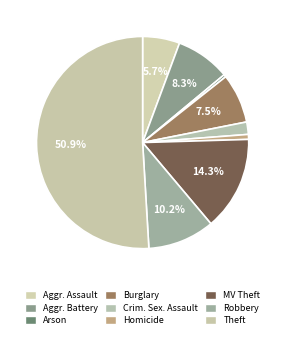

How many segments does this pie chart have?

9